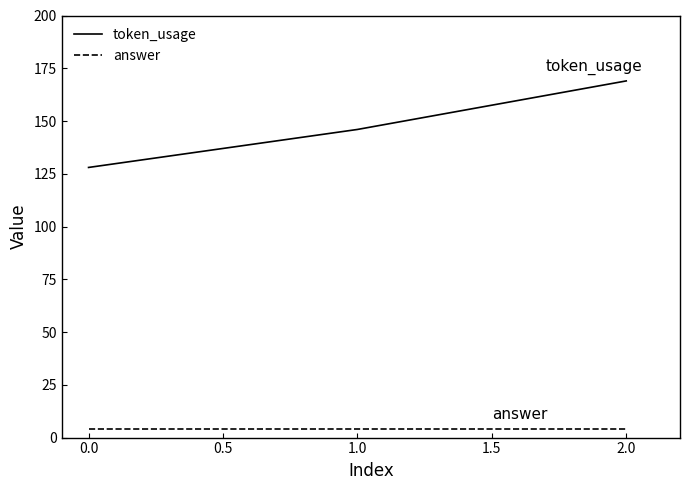

The token_usage series shows 50 at 0.0. True or false?

False